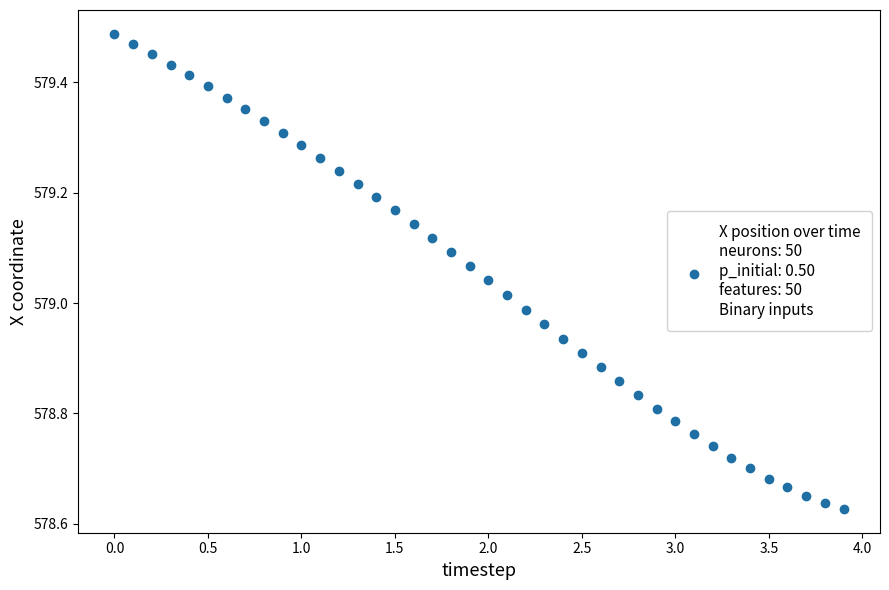

What is the range of X values (max minus min)?

3.9